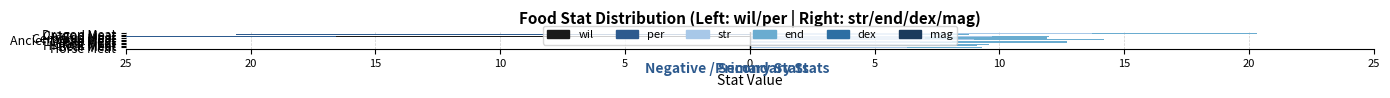

What is the difference between the highest and lowest values at 5?

9.0